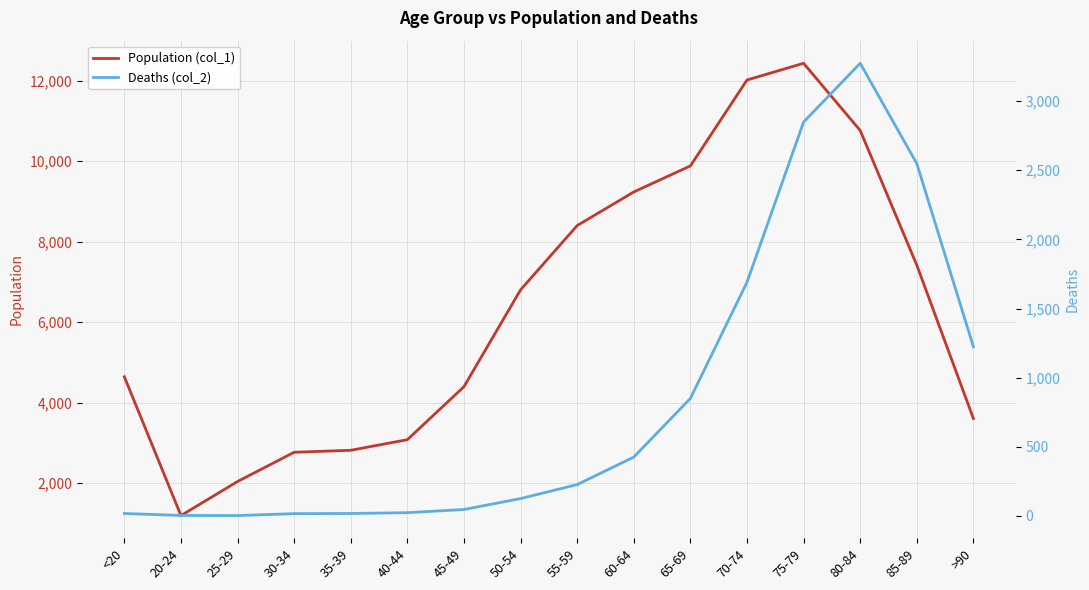

At which category does Deaths (col_2) reach its first local valley?

25-29